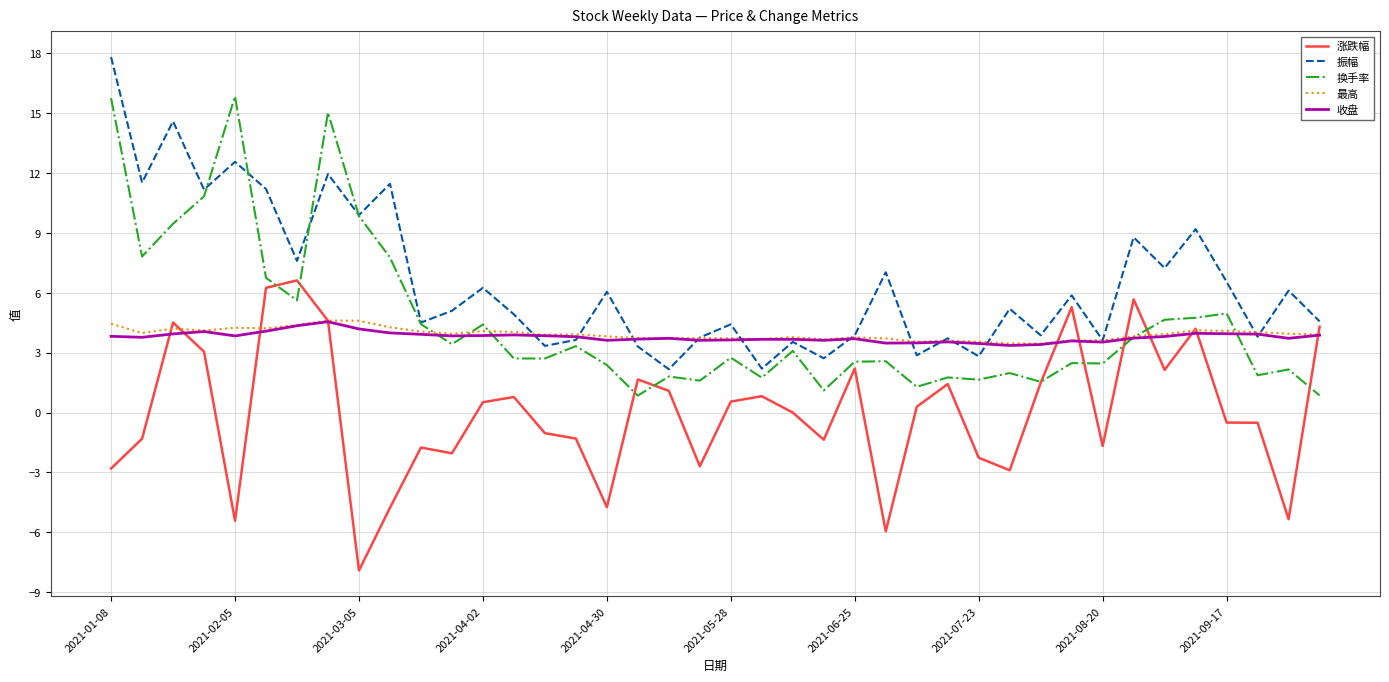

What is the smallest value displayed?

-7.9